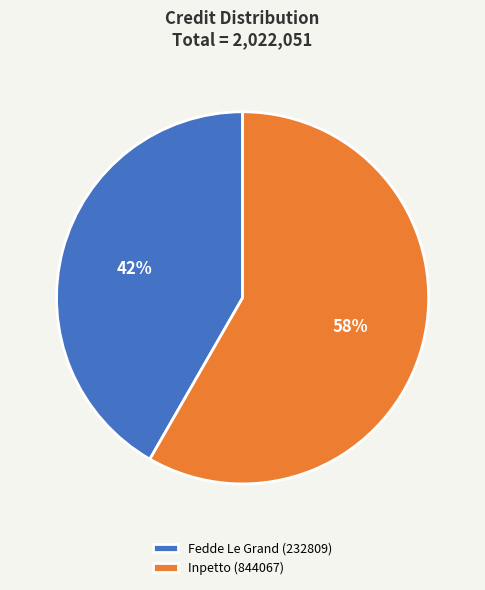

Which category has the biggest portion of the pie?

Inpetto (844067)